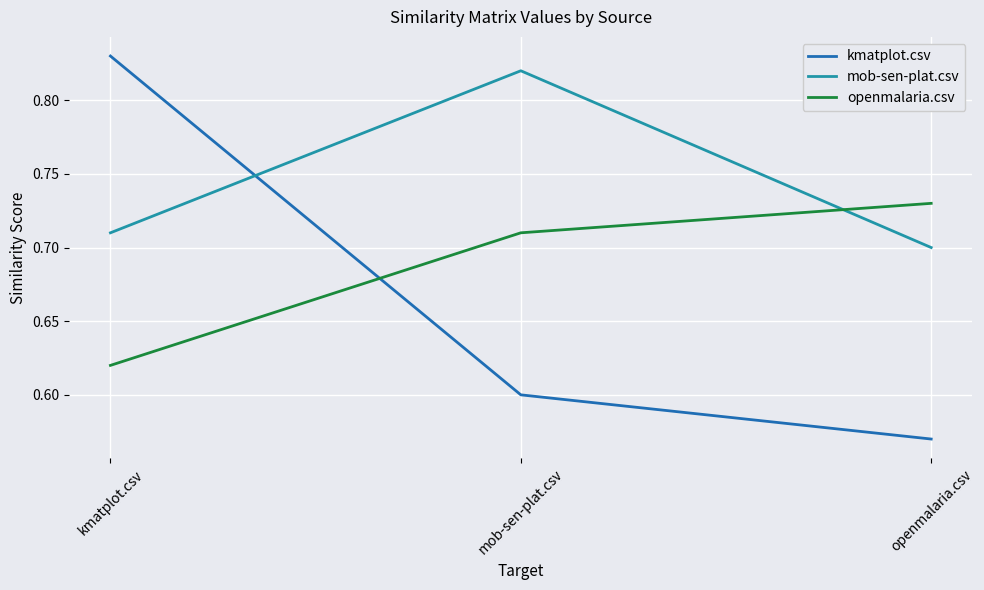

What is the sum of all mob-sen-plat.csv values?

2.2